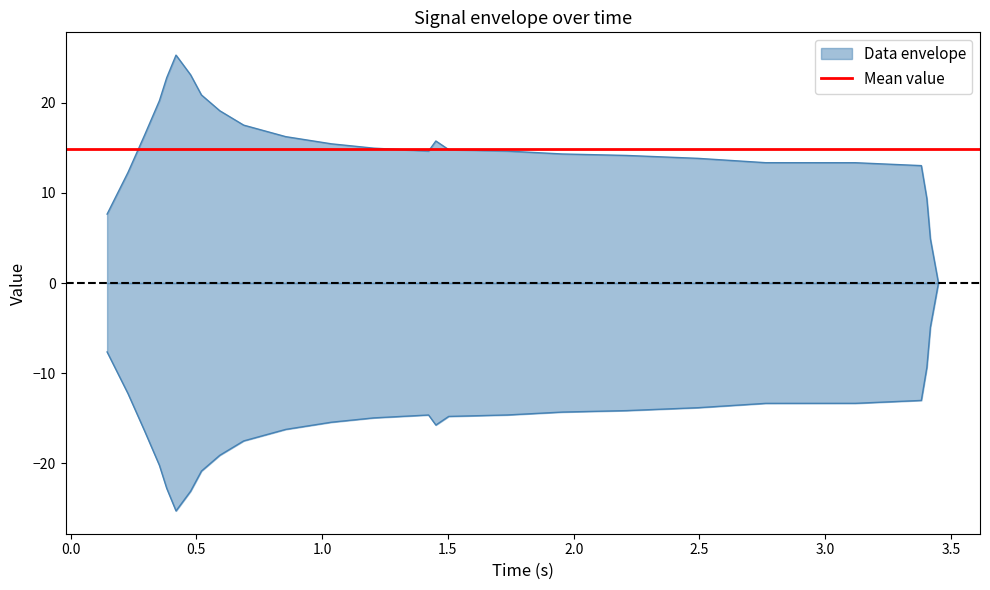

Does the chart display data point markers on the line(s)?

No